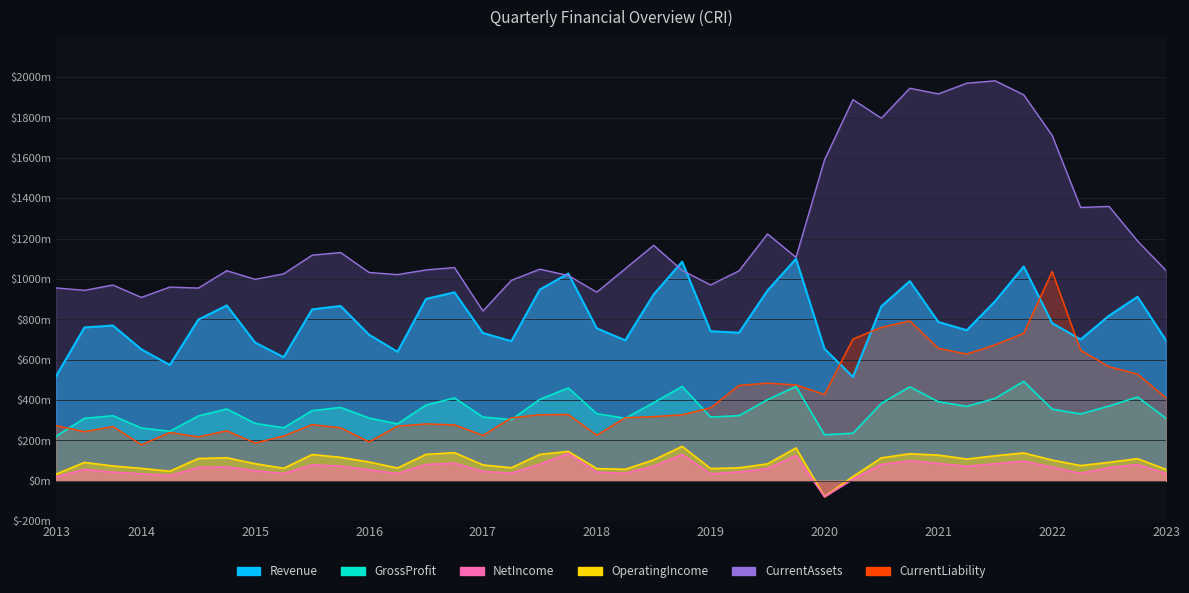

Reading left to right, transcribe all the data shown in this chart.

Revenue: 517.9	760.2	769.7	651.6	574.1	798.9	869.2	684.8	612.8	849.8	866.5	724.1	639.5	901.4	934.2	732.8	692.1	948.2	1027.3	755.8	696.2	923.9	1086.4	741.1	734.4	943.3	1100.5	654.5	514.9	865.1	989.9	787.4	746.4	890.6	1062.1	781.3	700.7	818.6	912.1	695.9
GrossProfit: 220.2	309.6	322.4	261.7	245.5	321.2	356.0	284.1	262.9	347.5	363.5	310.9	282.2	375.5	410.5	315.8	303.5	403.8	460.2	332.5	310.0	387.4	467.6	315.9	323.0	402.2	467.5	228.3	235.5	383.7	465.9	392.0	368.7	408.8	492.8	355.0	331.2	370.5	415.5	309.5
NetIncome: 19.7	56.6	42.7	34.3	25.9	65.9	68.6	49.8	36.1	79.3	72.6	54.0	36.2	80.8	87.1	46.7	37.9	82.5	135.7	42.5	37.3	71.8	130.6	34.5	43.9	60.3	125.1	-78.7	8.2	81.2	99.0	86.2	71.6	85.0	97.0	67.9	37.0	65.0	80.2	36.0
OperatingIncome: 32.7	91.1	73.4	61.5	47.3	110.5	114.0	84.5	62.0	130.2	116.2	93.0	63.2	130.9	139.4	78.6	64.5	130.7	145.8	60.3	57.0	103.6	170.6	60.8	64.5	83.9	162.8	-78.5	21.0	113.5	133.9	127.5	107.6	124.0	137.9	102.6	75.4	91.6	109.5	56.4
CurrentAssets: 956.2	944.2	970.4	909.1	960.3	955.4	1041.5	998.6	1026.0	1118.5	1131.5	1032.8	1022.2	1045.3	1057.1	841.9	993.7	1049.1	1017.7	935.1	1050.9	1167.4	1043.0	971.0	1041.0	1223.6	1107.8	1590.3	1889.5	1797.5	1946.0	1917.9	1971.0	1982.8	1913.5	1712.1	1355.0	1360.1	1188.7	1042.7
CurrentLiability: 273.6	243.7	269.1	178.7	239.8	217.8	248.0	187.5	222.3	278.8	262.7	192.9	271.0	282.1	277.6	225.0	312.0	327.9	328.6	225.9	312.6	318.3	327.4	361.8	473.1	484.2	475.5	427.7	702.4	760.9	792.5	656.9	628.3	674.5	731.0	1037.7	647.1	565.6	528.9	410.6